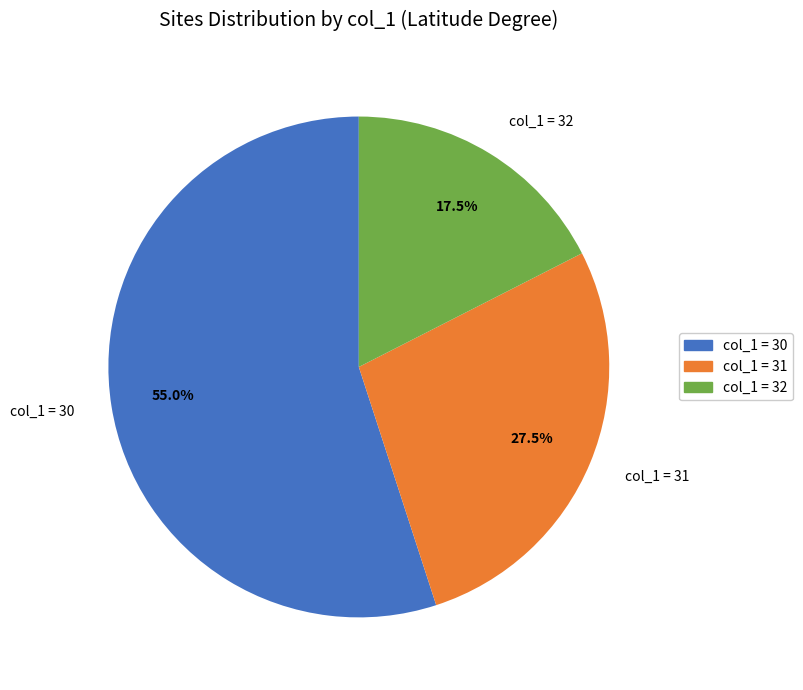

Approximately how many times larger is the value at col_1 = 31 compared to col_1 = 32?

1.6